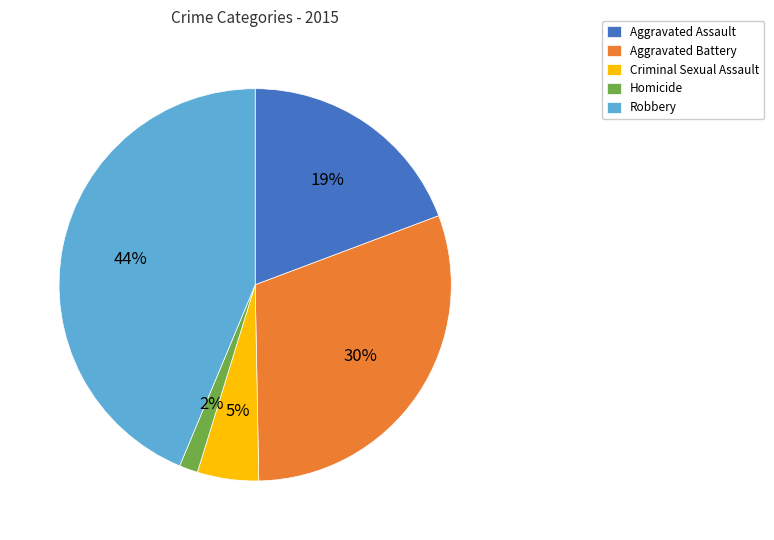

Rank the categories by value from lowest to highest.

Homicide, Criminal Sexual Assault, Aggravated Assault, Aggravated Battery, Robbery